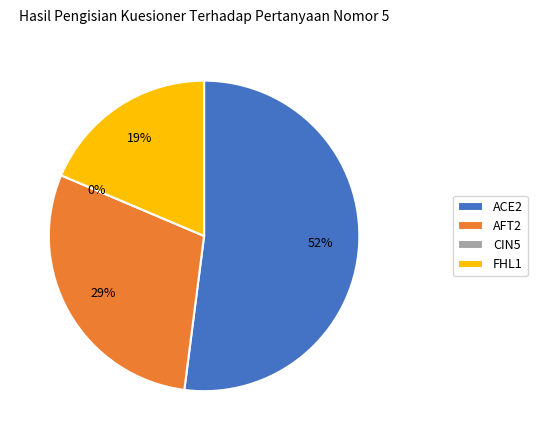

What is the largest slice in the pie chart?

ACE2